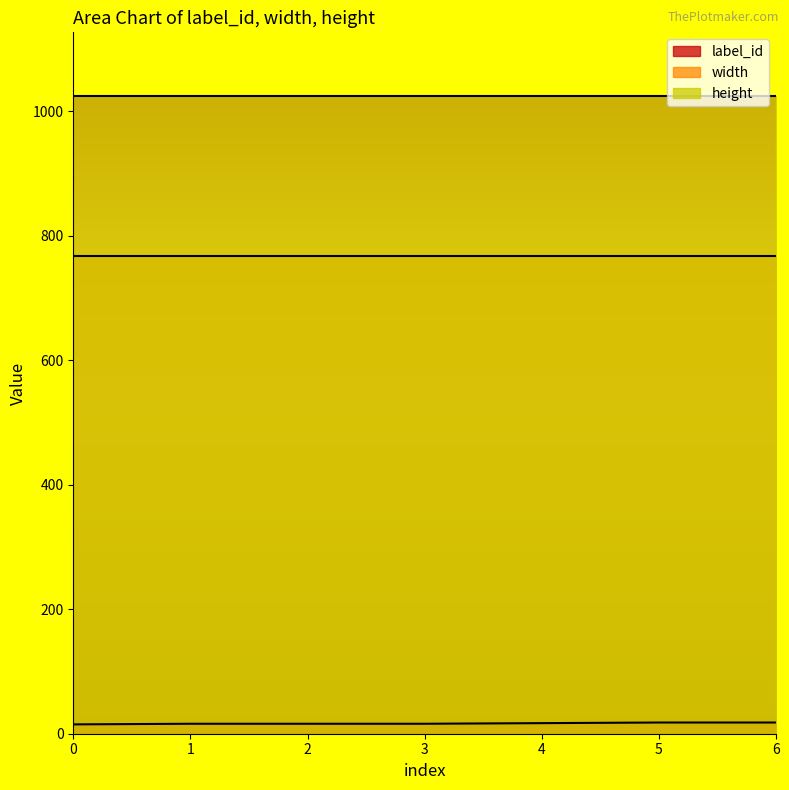

Does the chart have visible grid lines?

No